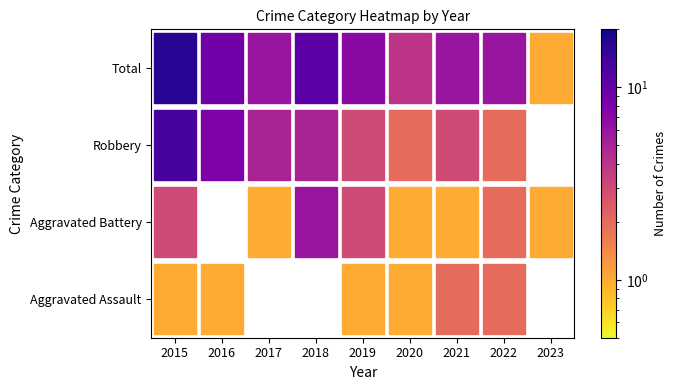

What is the difference between the highest and lowest values at 2016?

9